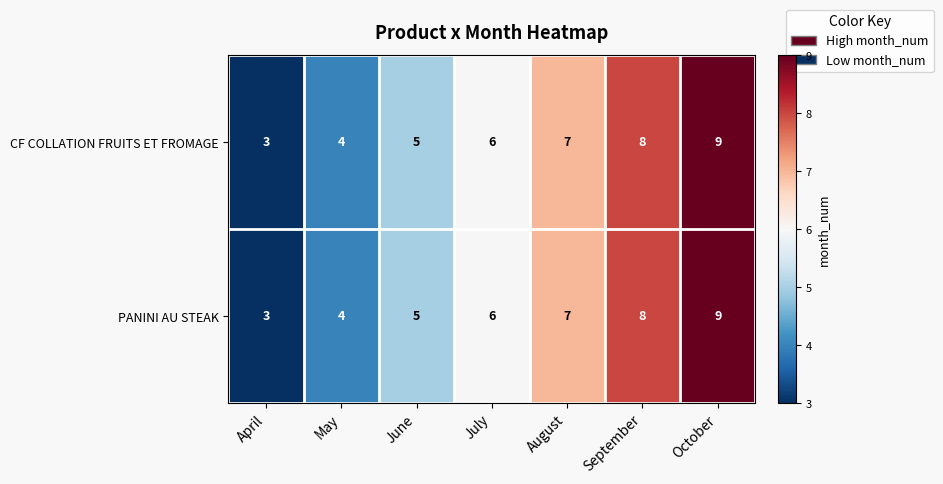

Reading left to right, what are all the values shown in this chart?

CF COLLATION FRUITS ET FROMAGE: 3	4	5	6	7	8	9
PANINI AU STEAK: 3	4	5	6	7	8	9